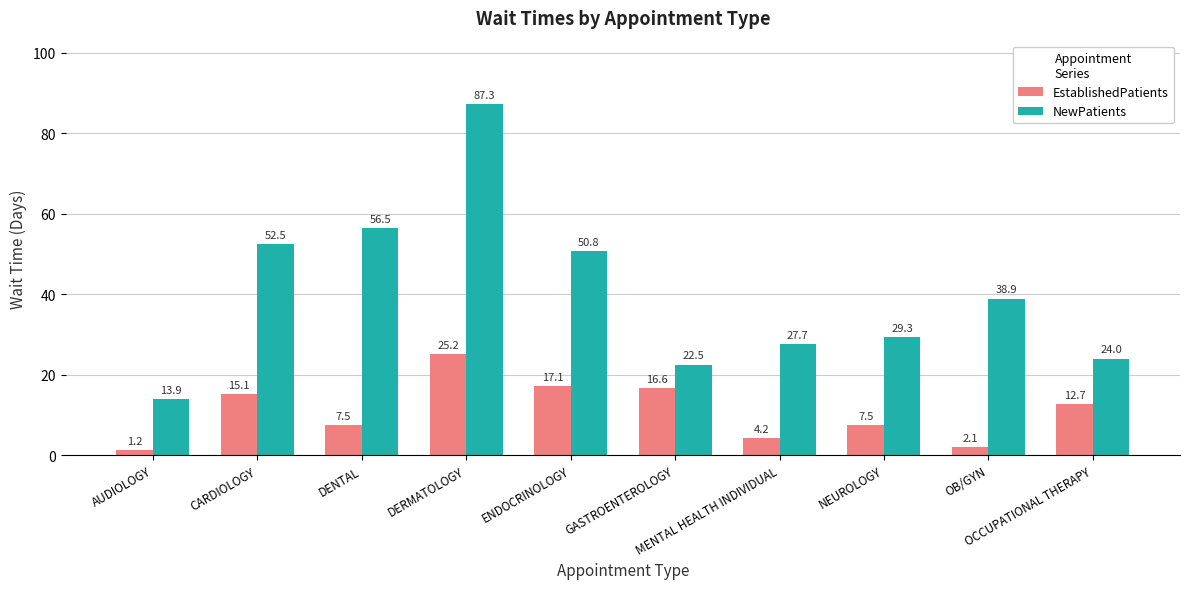

Which label corresponds to the smallest value in the chart?

AUDIOLOGY